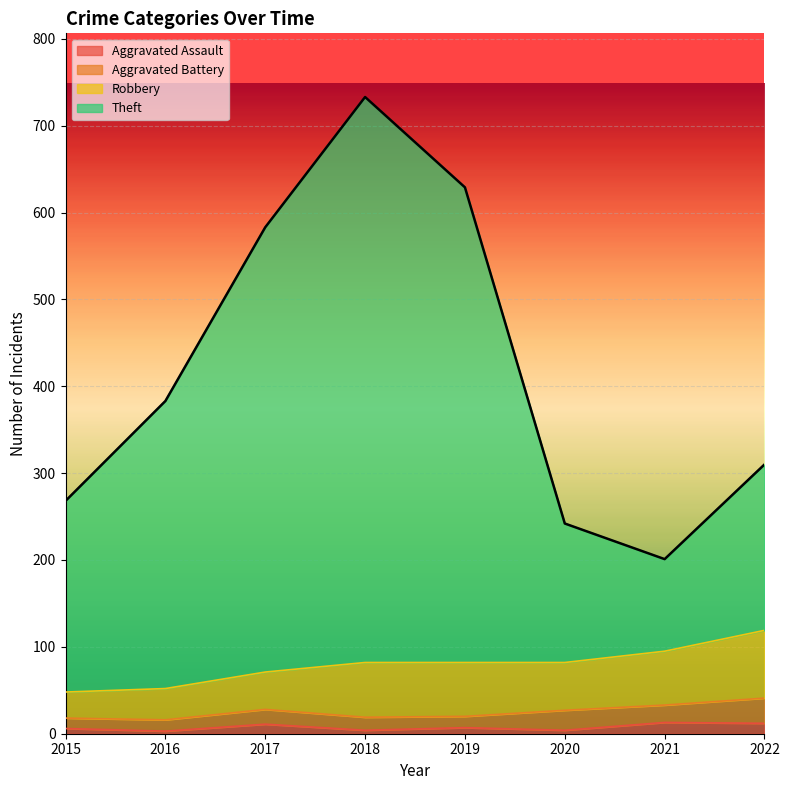

True or false: Aggravated Assault and Theft intersect in this chart.

False